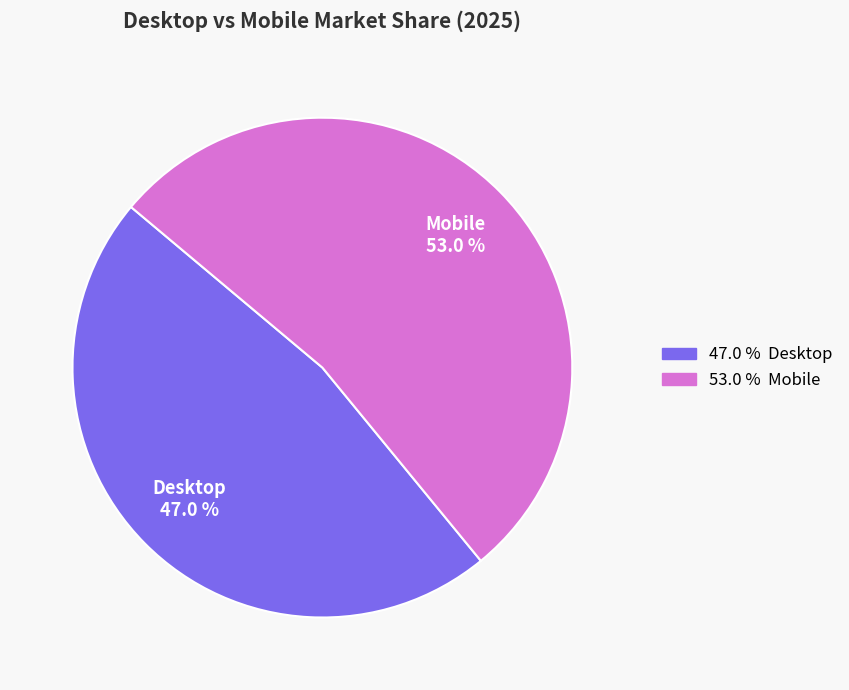

Approximately how many times larger is the value at Desktop compared to Mobile?

0.9